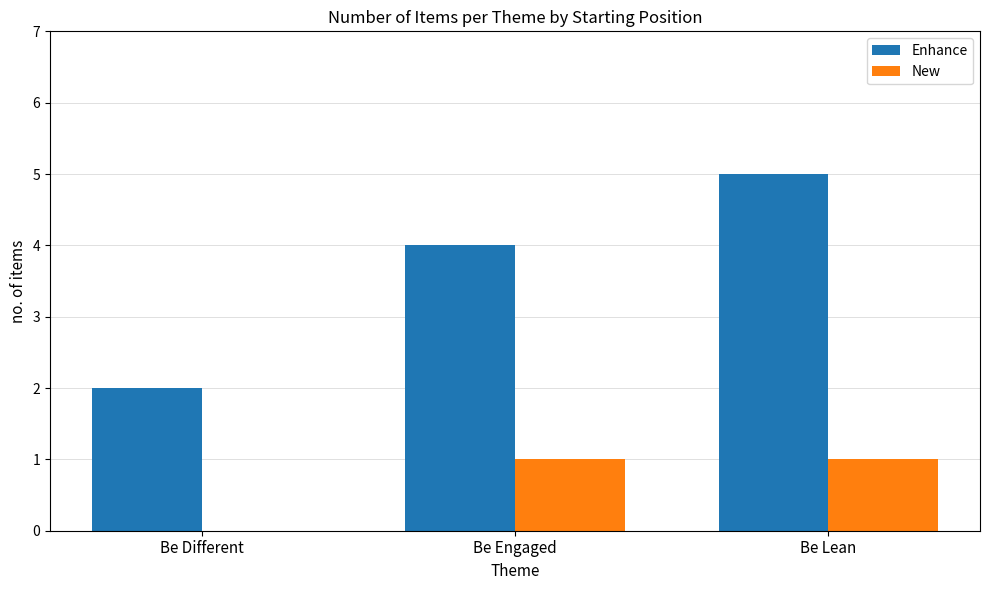

What value does the Enhance series have at Be Engaged?

4